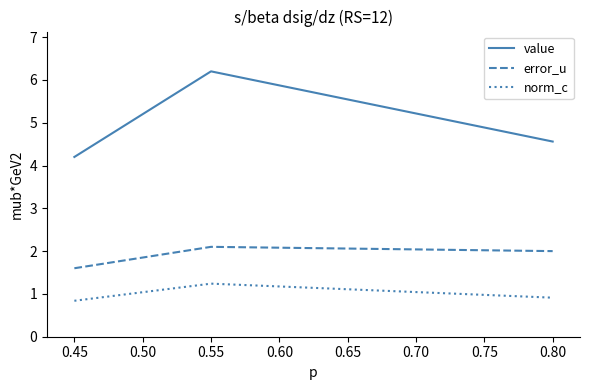

List the labels in order of norm_c value, largest first.

0.55, 0.80, 0.45